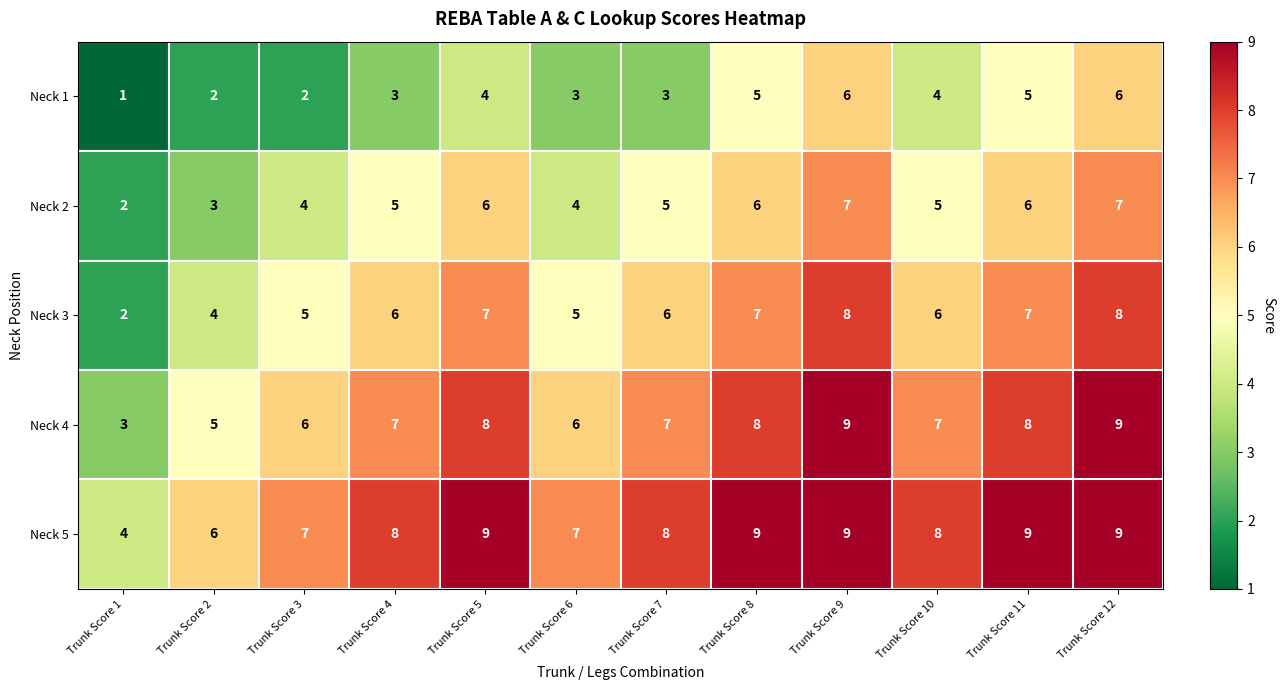

What is the highest value of the Neck 4 series?

9